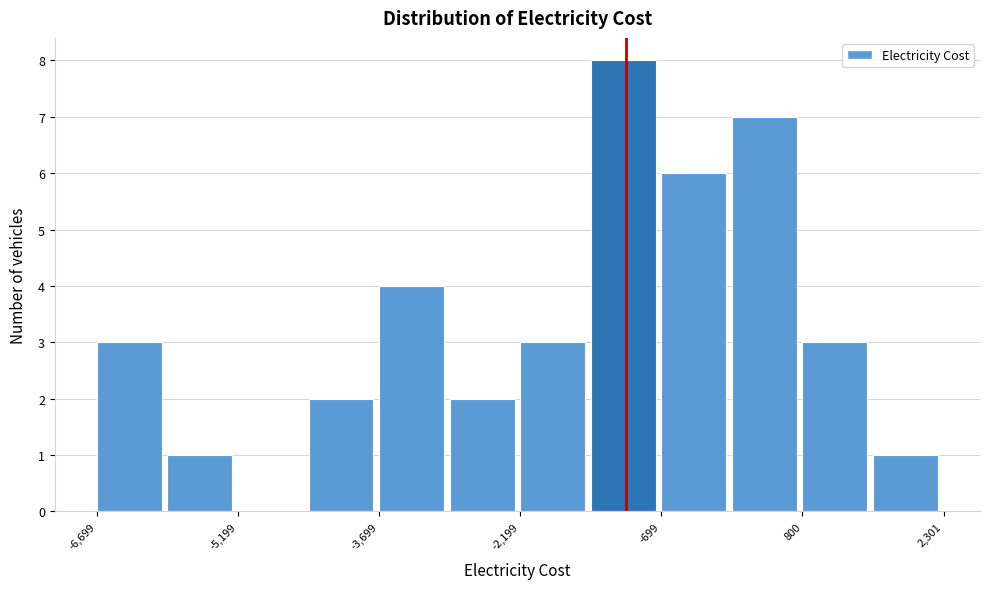

Around what value on the x-axis is the tallest bar? Give the approximate position of its centre, as read against the axis.

-1200